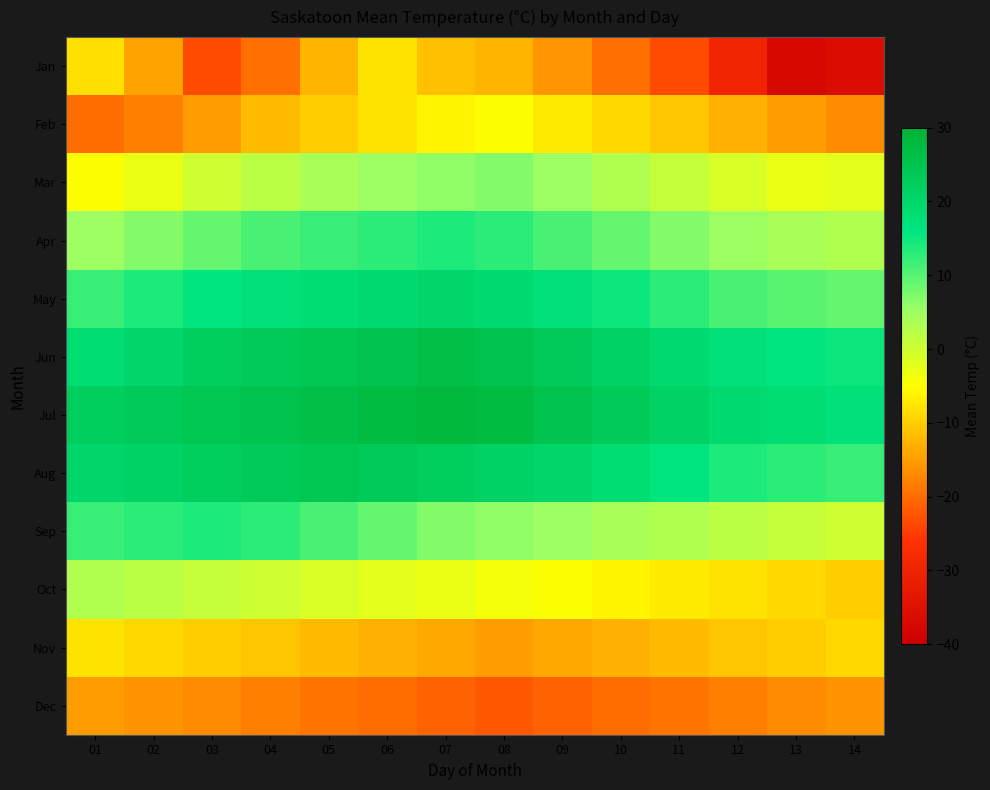

Which label corresponds to the largest value in the chart?

07